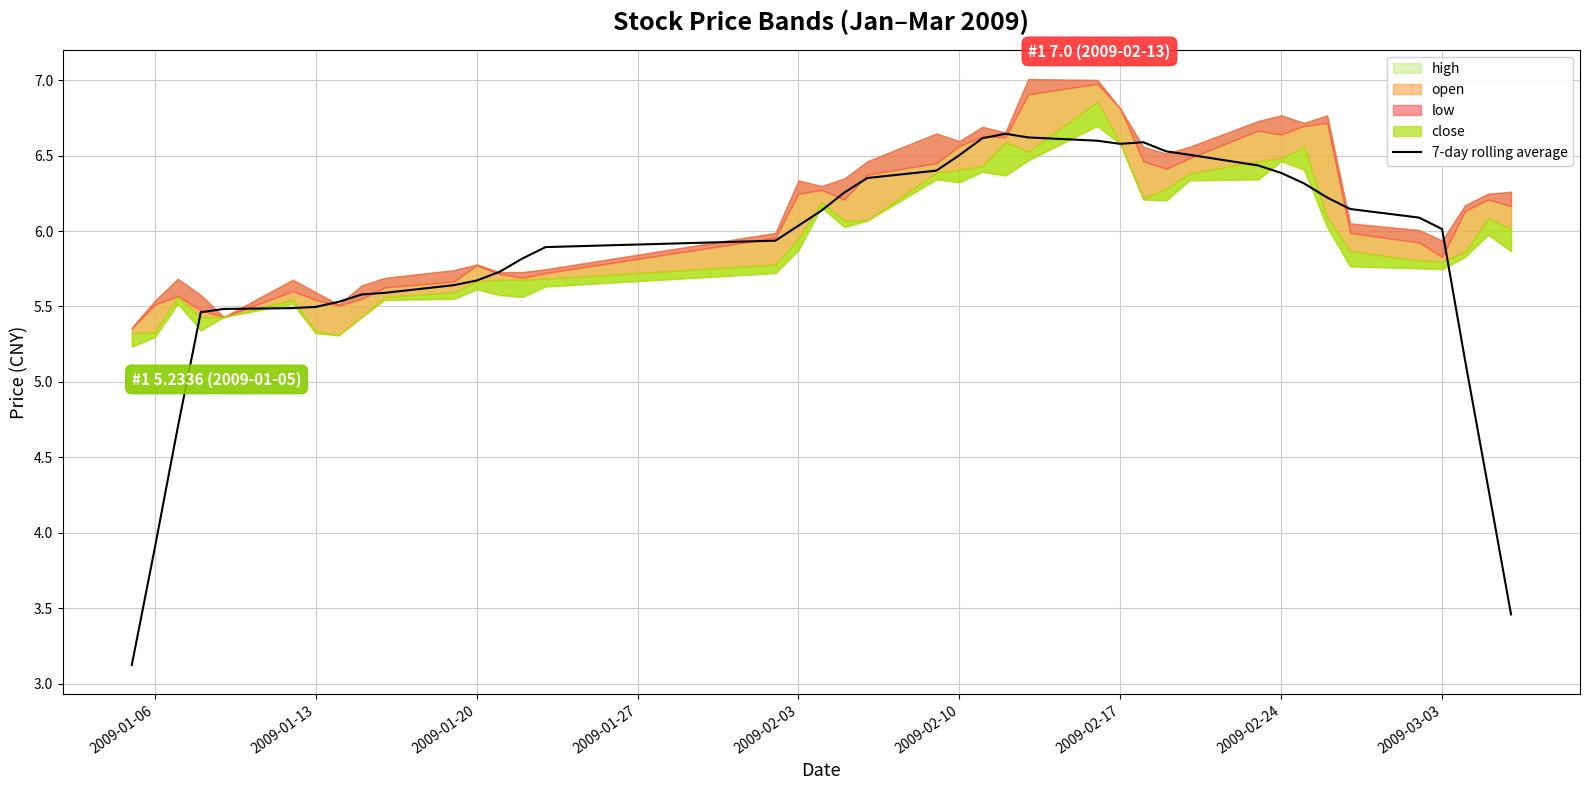

How many points are higher than both their immediate neighbors (excluding endpoints)?

2